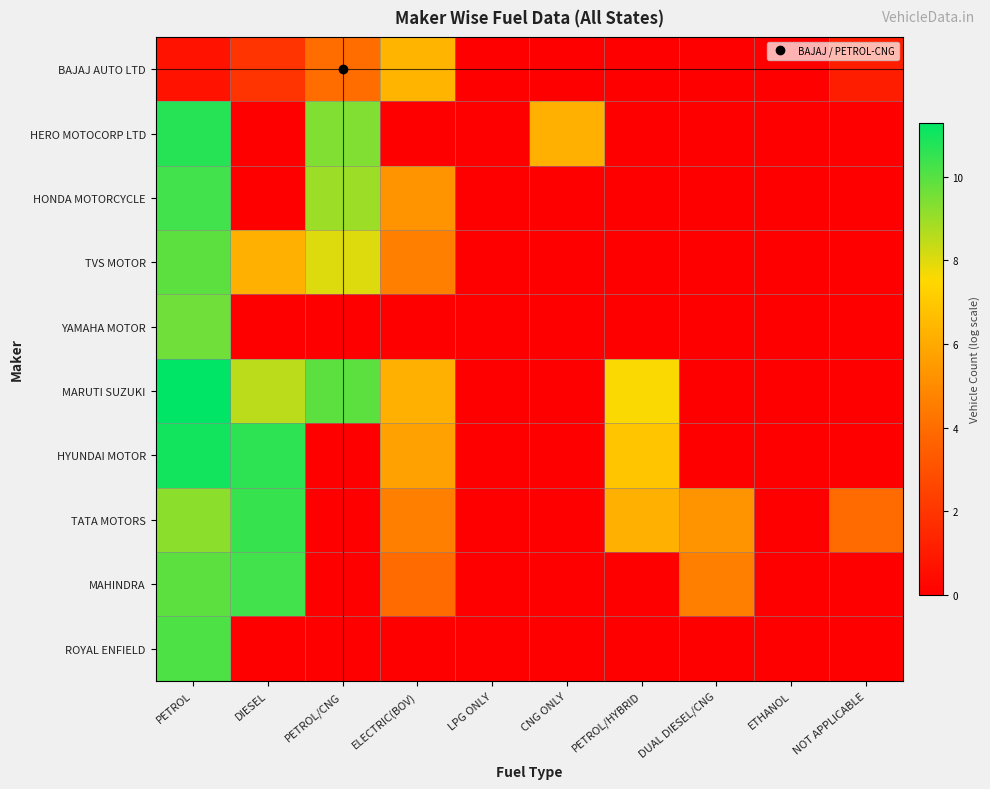

What is the maximum value shown in the chart?

11.3